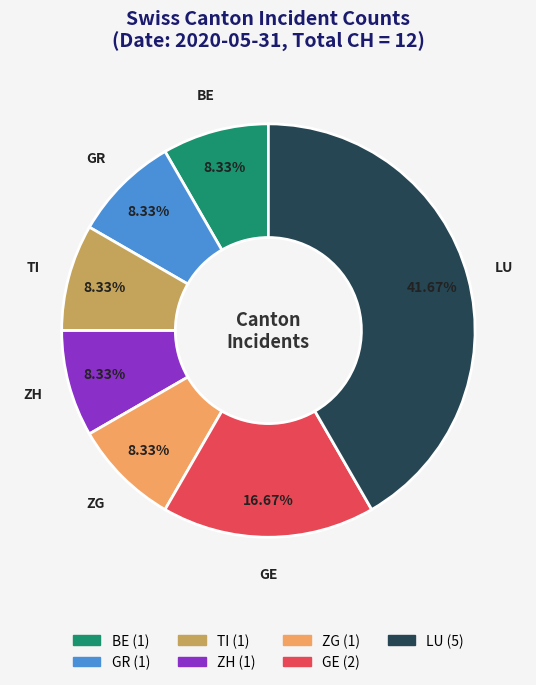

Is there a majority slice in this chart?

No